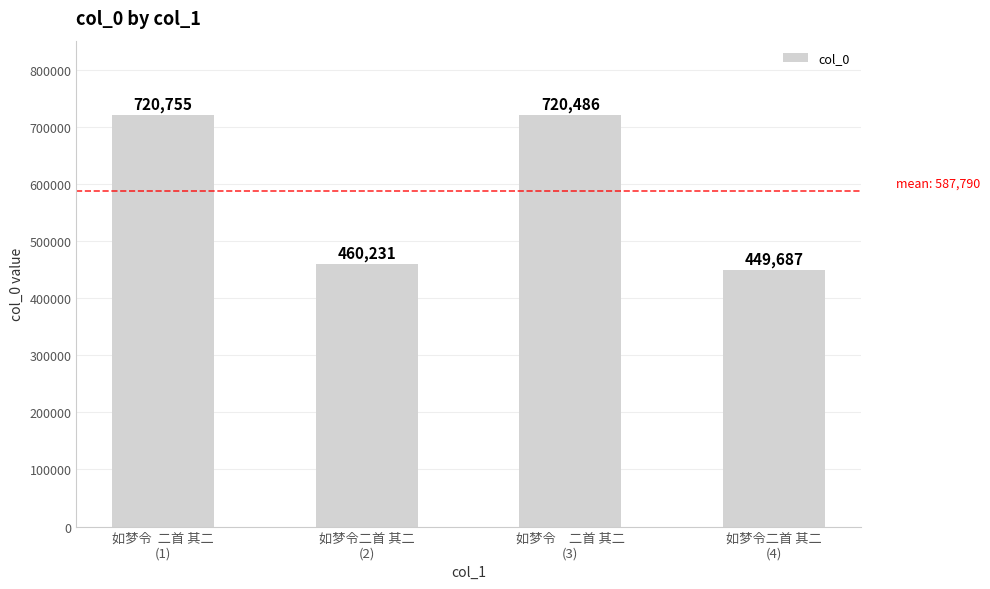

Reading right to left, transcribe all the data shown in this chart.

如梦令二首 其二
(4)=449687	如梦令　二首 其二
(3)=720486	如梦令二首 其二
(2)=460231	如梦令  二首 其二
(1)=720755